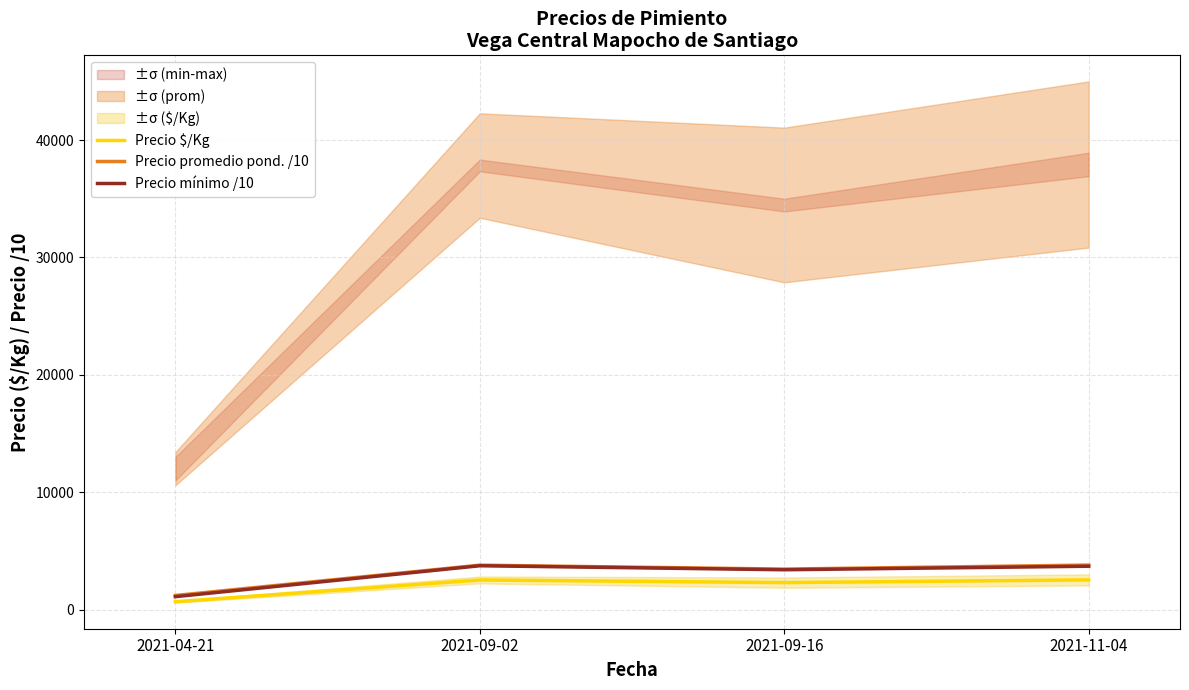

The Precio $/Kg series shows 2521.8 at 2021-09-02. True or false?

True